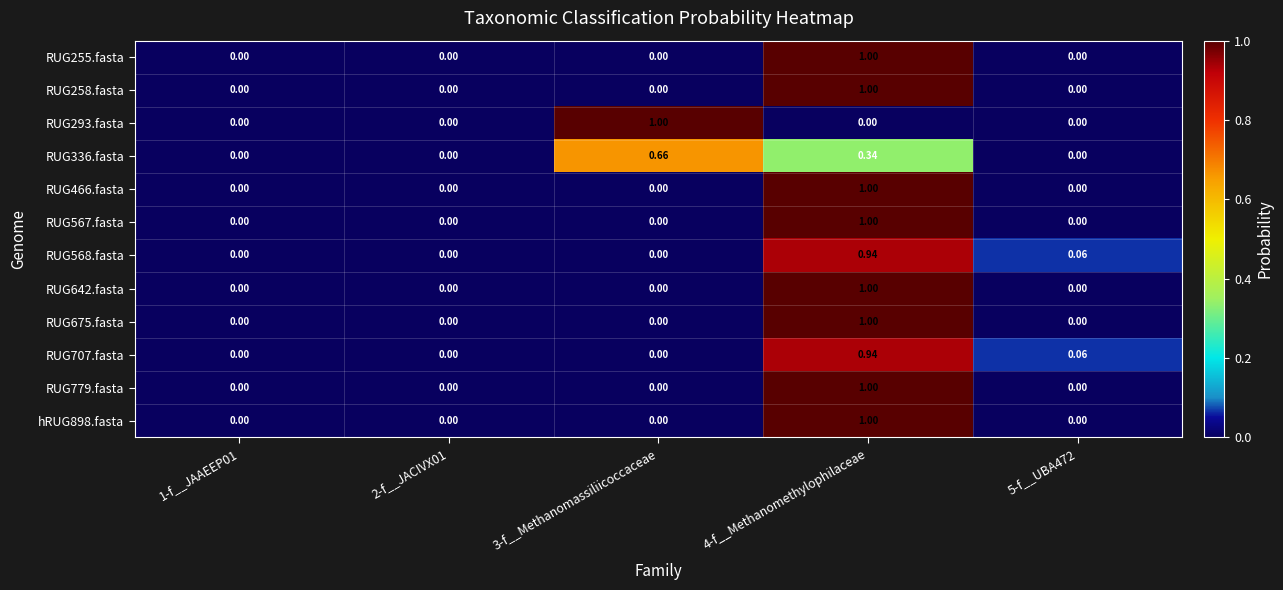

Is the value of hRUG898.fasta at 5-f__UBA472 greater than the value of RUG568.fasta at 5-f__UBA472?

No